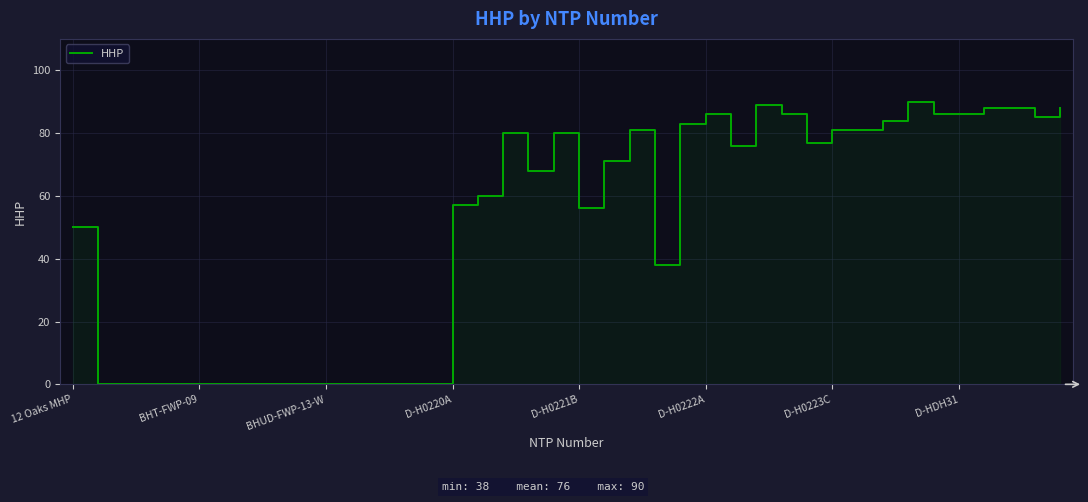

The chart shows a value of 81 at 22. True or false?

True